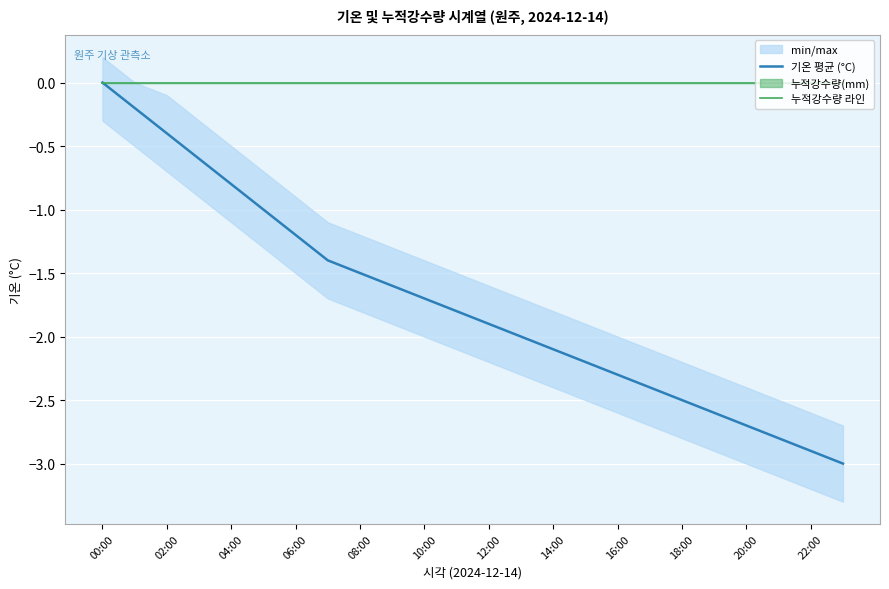

Does the chart display data point markers on the line(s)?

No